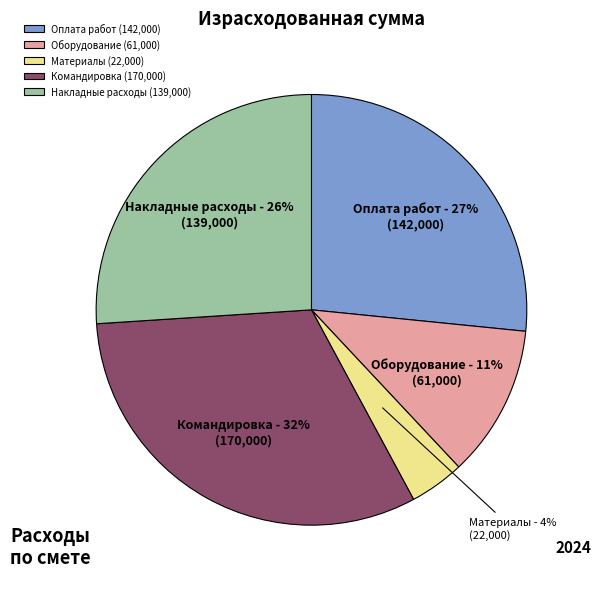

Combined, do Накладные расходы and Материалы account for over 50%?

No